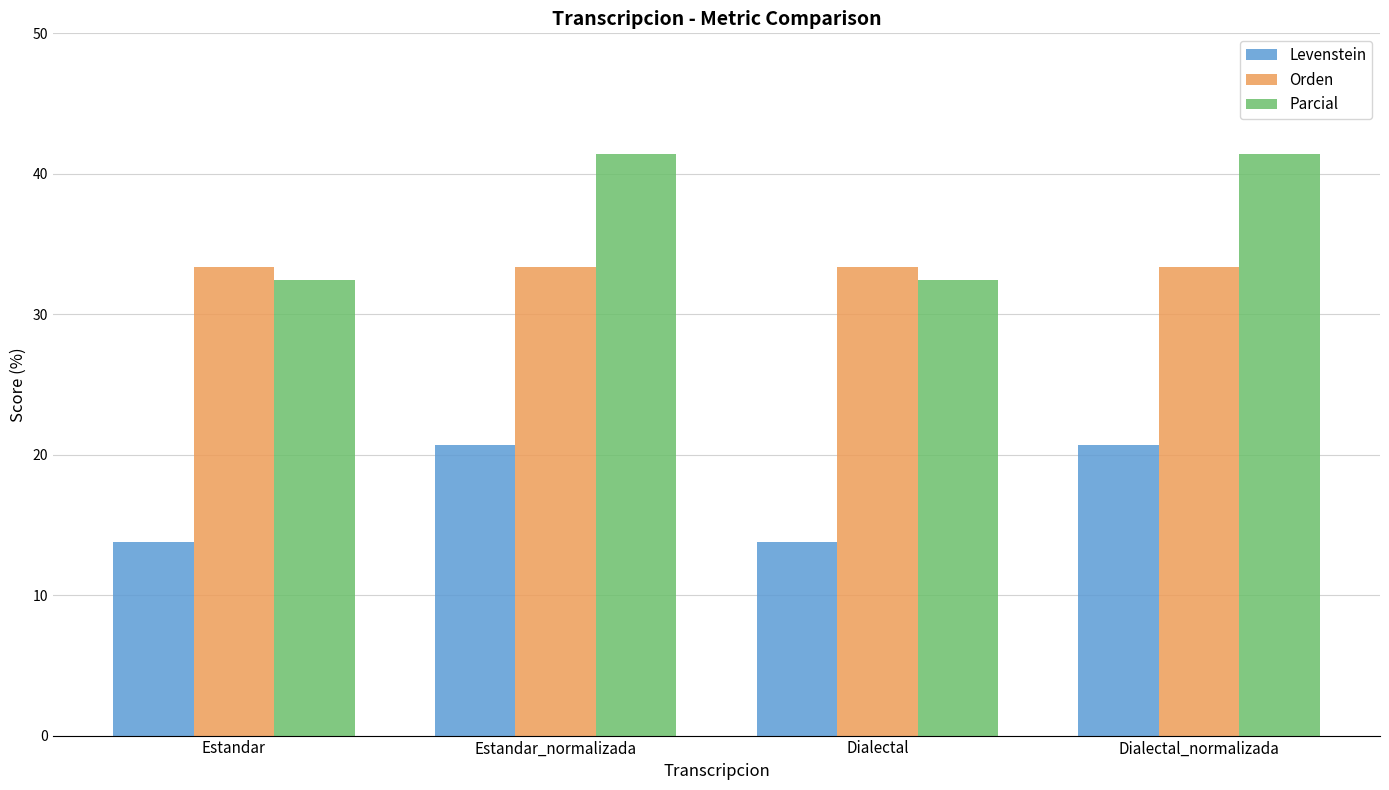

What is the total value across all series at Dialectal_normalizada?

95.4